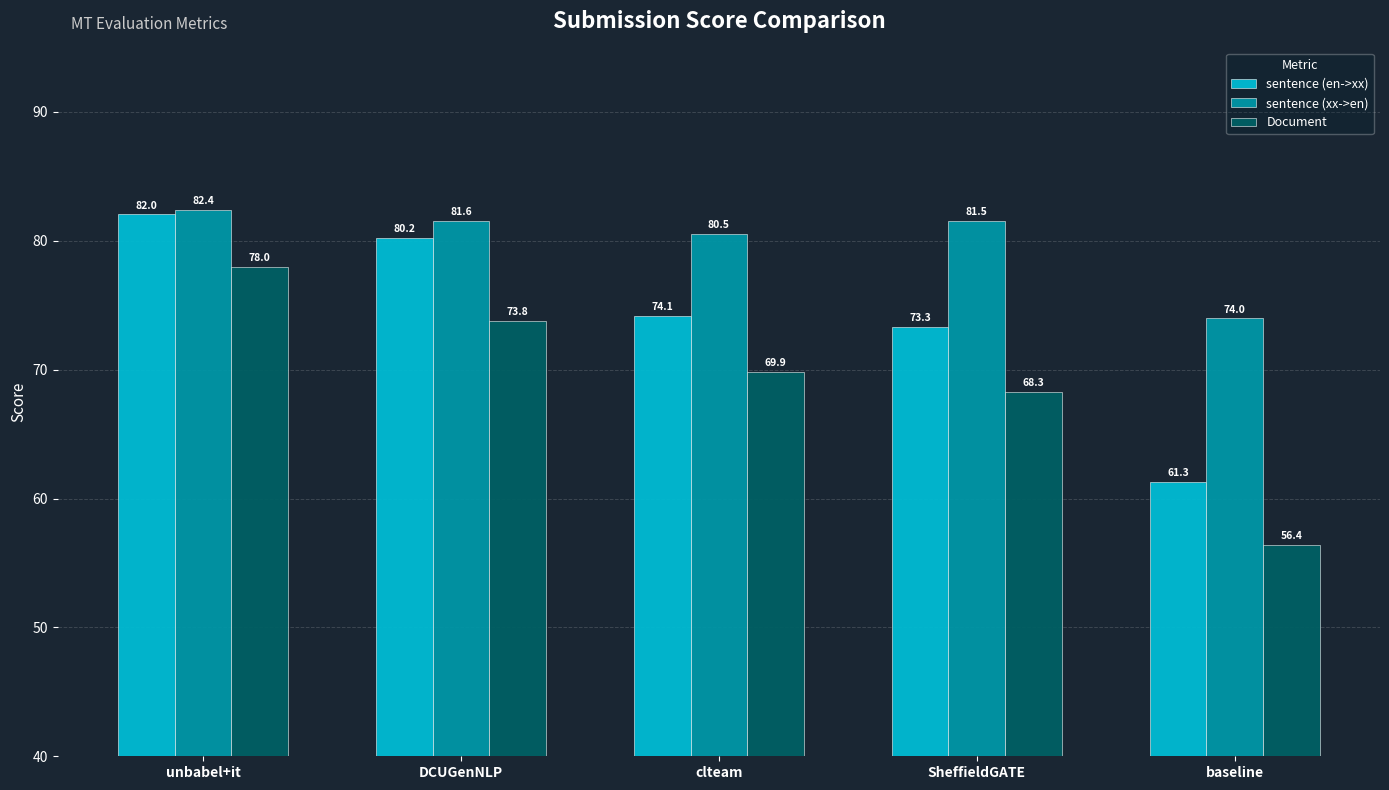

List the labels in order of sentence (xx->en) value, smallest first.

baseline, clteam, SheffieldGATE, DCUGenNLP, unbabel+it